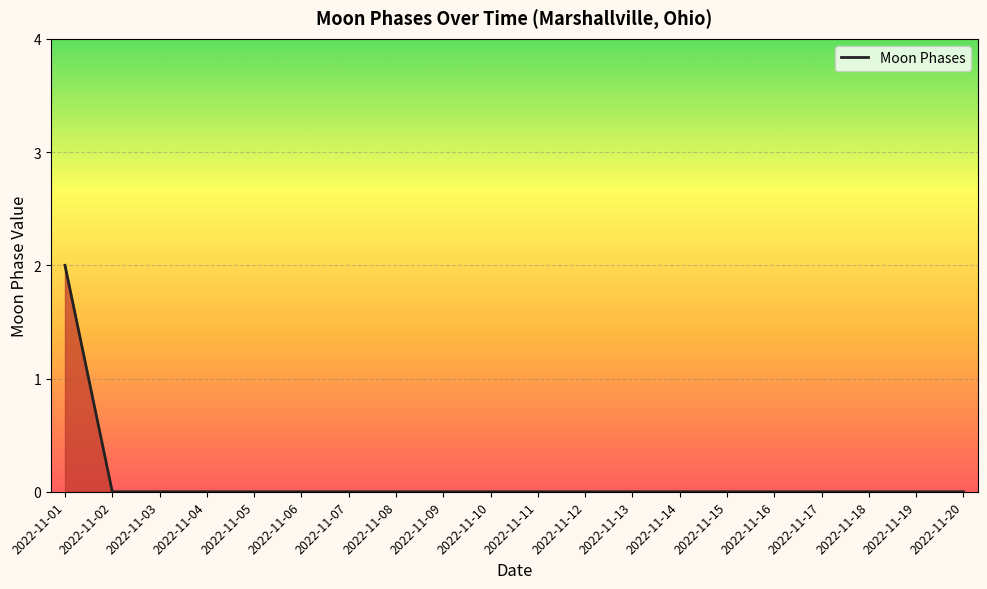

True or false: the data shows 0 at 2022-11-08.

True